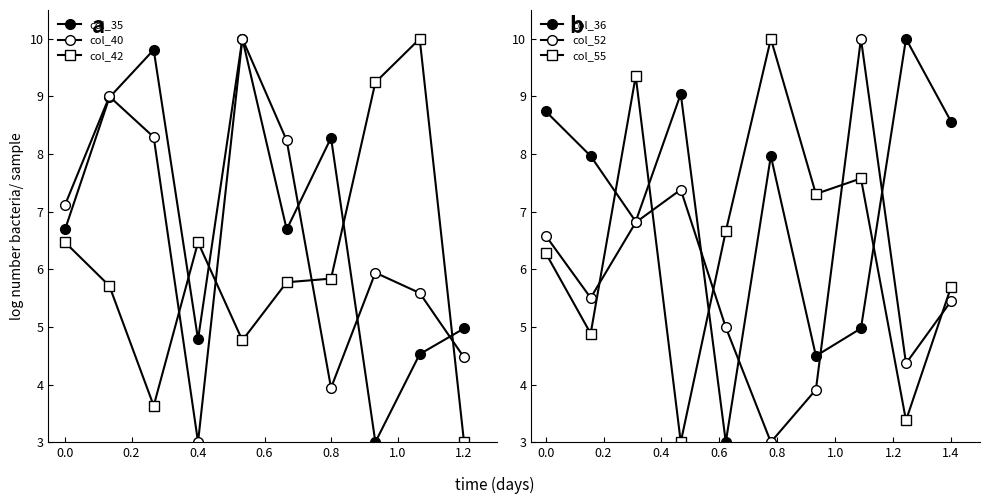

What is the maximum value for col_40?

10.0